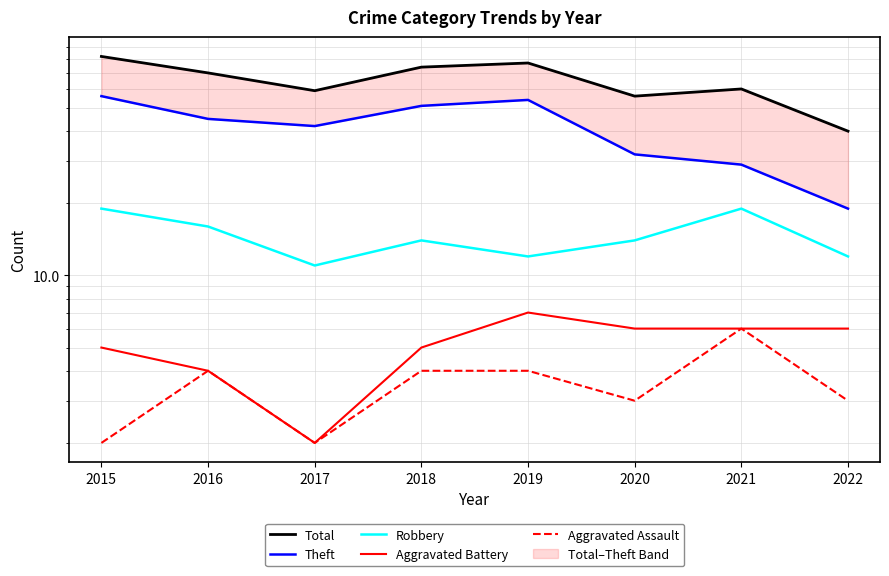

What is the lowest value of the Total series?

40